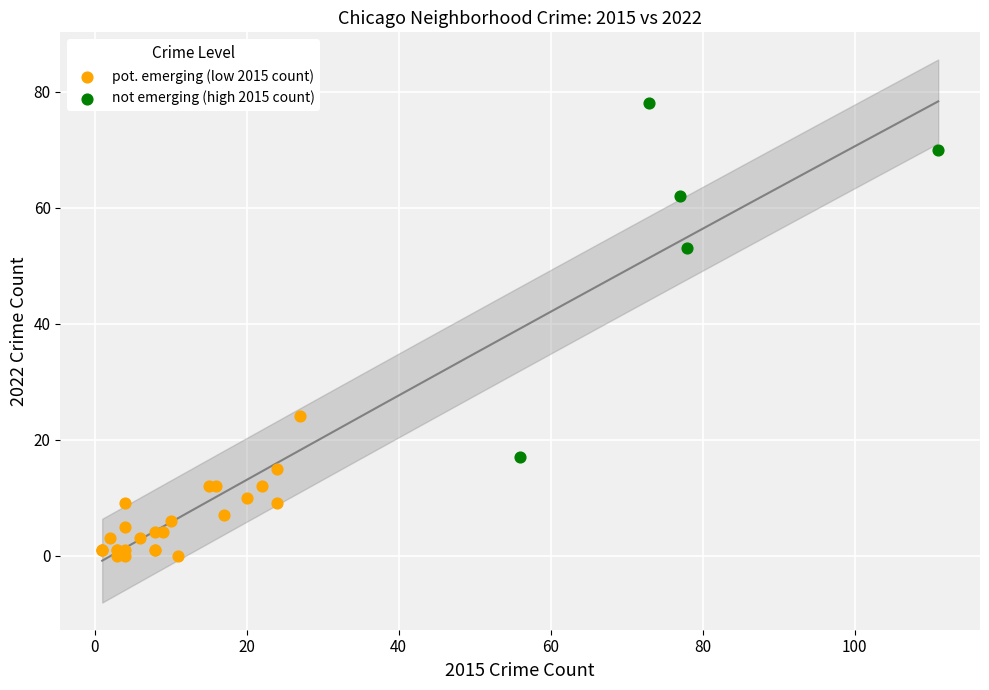

Which series has the widest spread of Y values?

not emerging (high 2015 count)